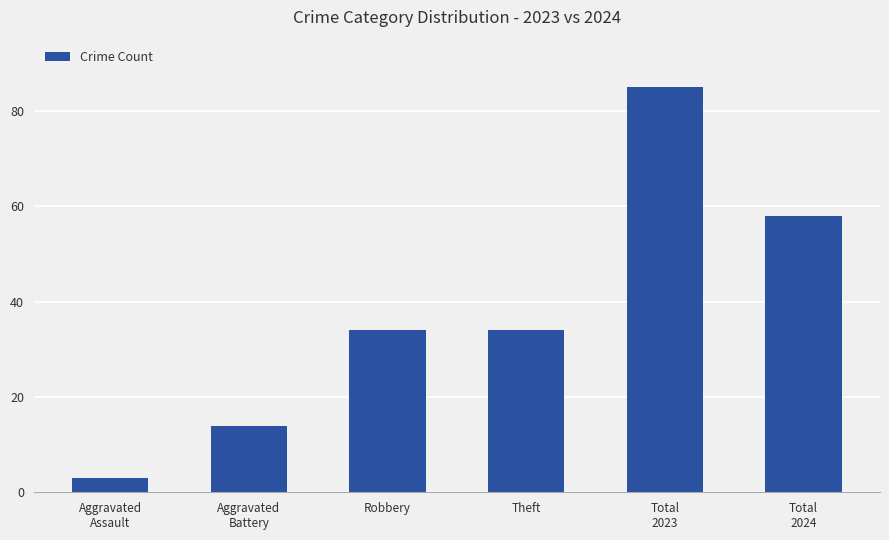

The chart shows a value of 18 at Robbery. True or false?

False